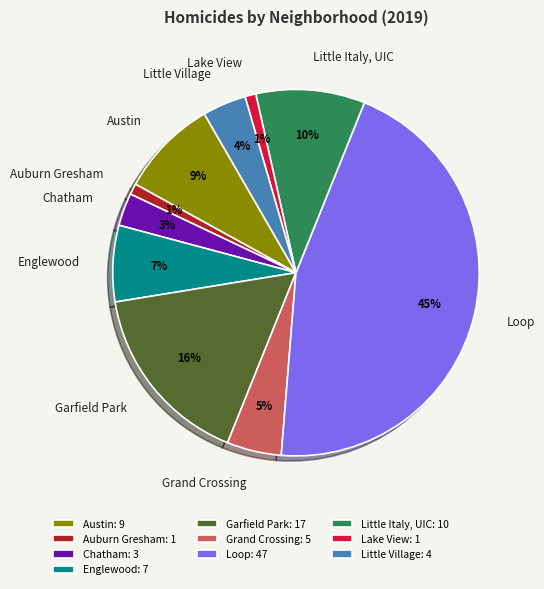

The Austin slice represents 9% of the pie. True or false?

True